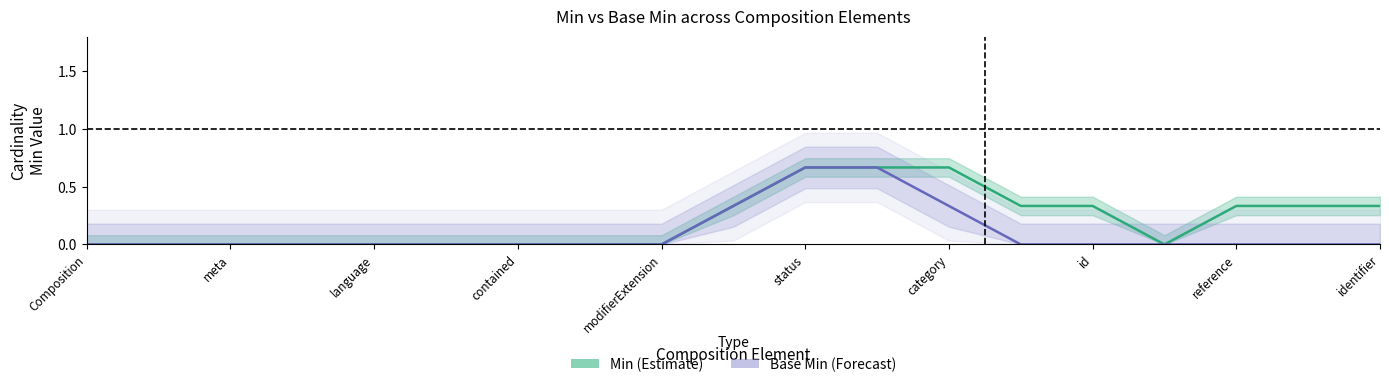

What is the maximum value for Min (Estimate)?

0.7